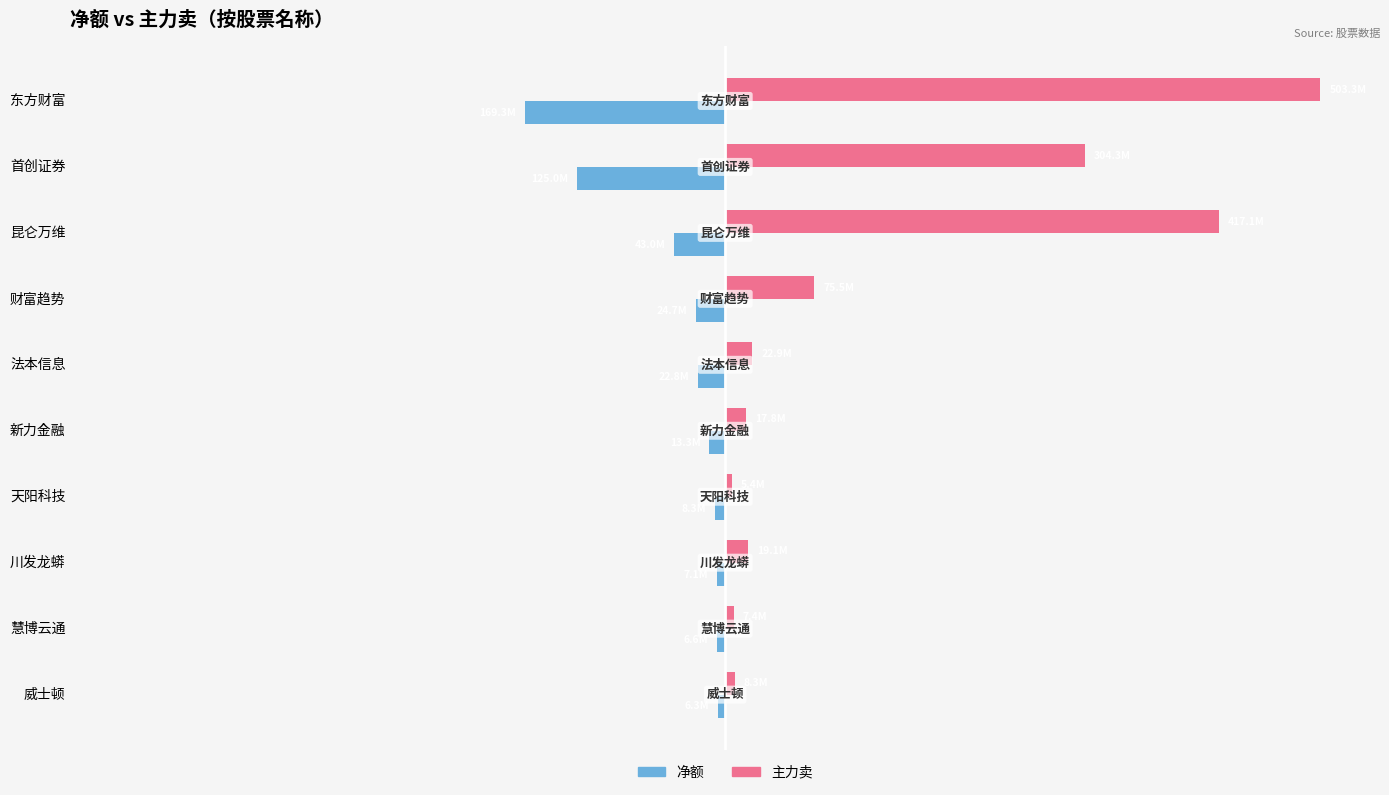

Which series has the largest range (max minus min)?

主力卖